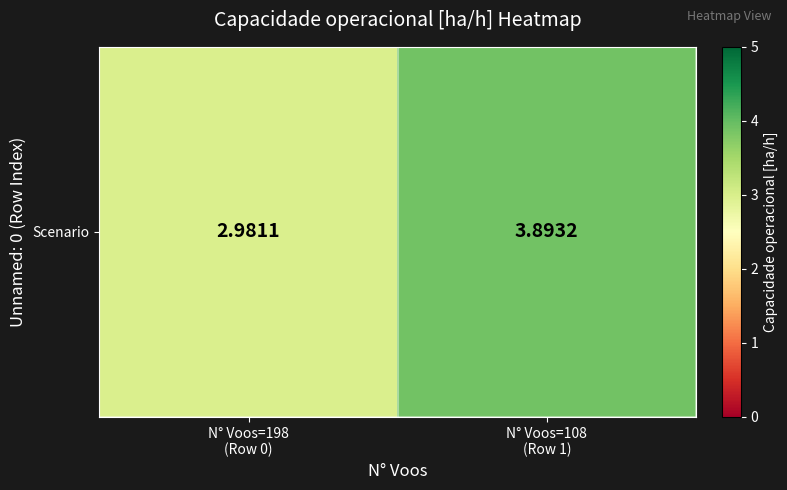

Reading left to right, list all the values displayed in this chart.

3.0	3.9